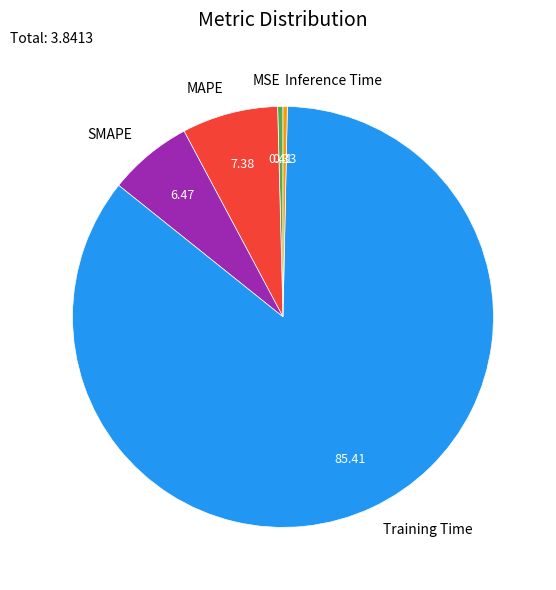

Which slice is the largest?

Training Time